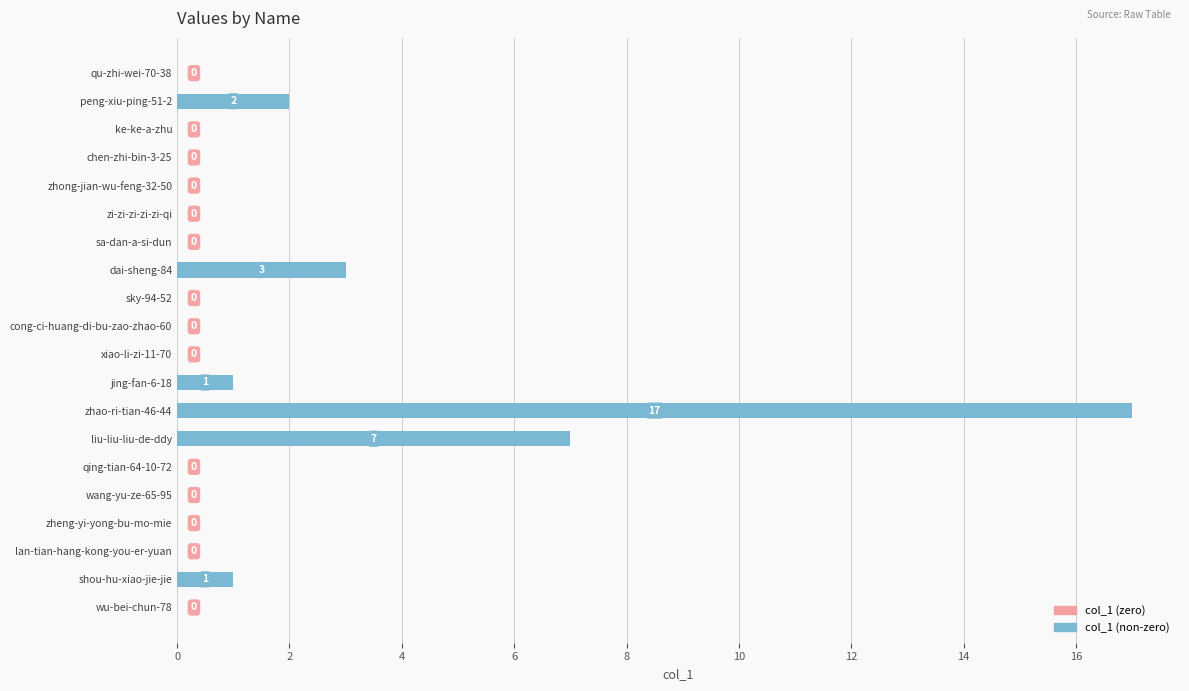

How many data points does each series have?

20